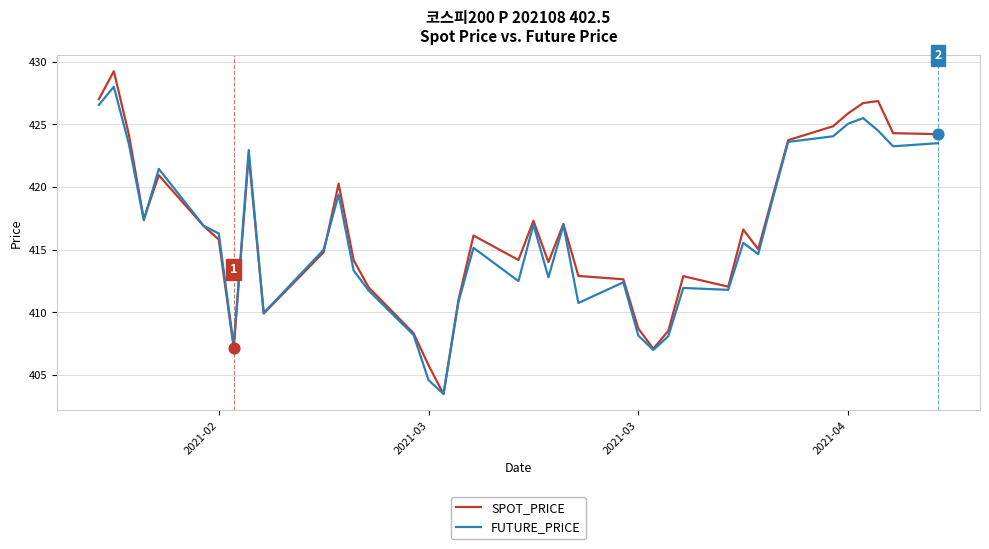

At how many categories does at least one series exceed 405?

39